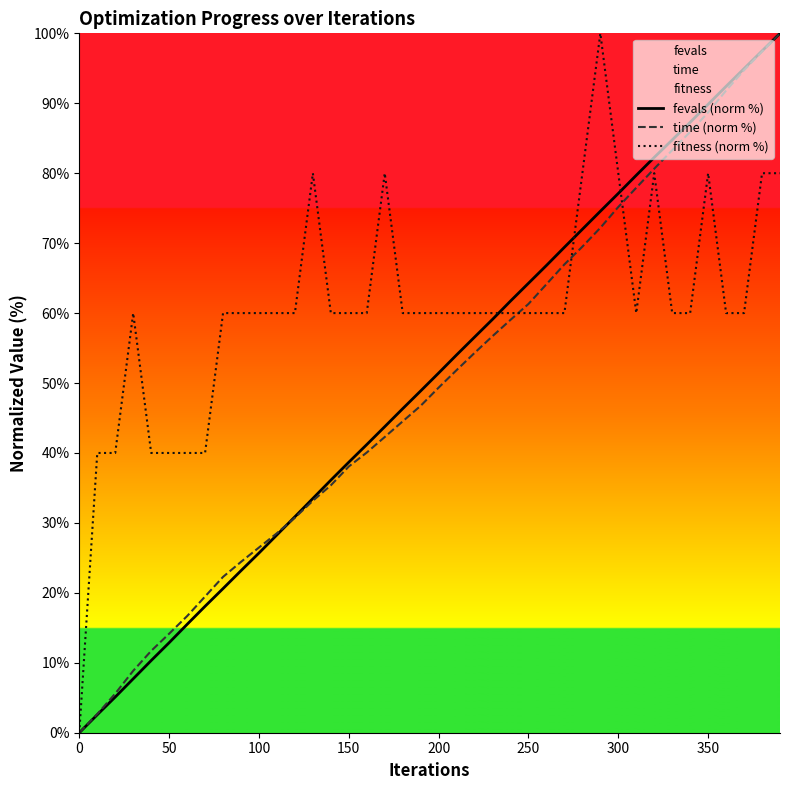

How many values in fevals (norm %) are above zero?

39